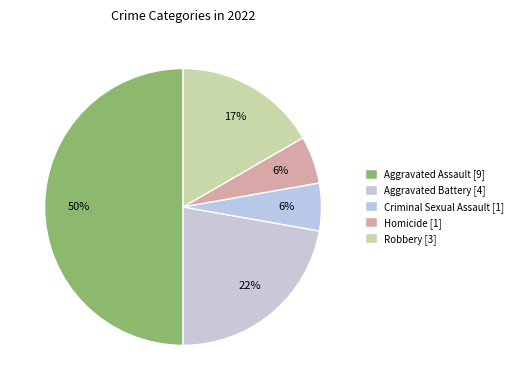

What is the change in value from Aggravated Assault to Robbery?

-6